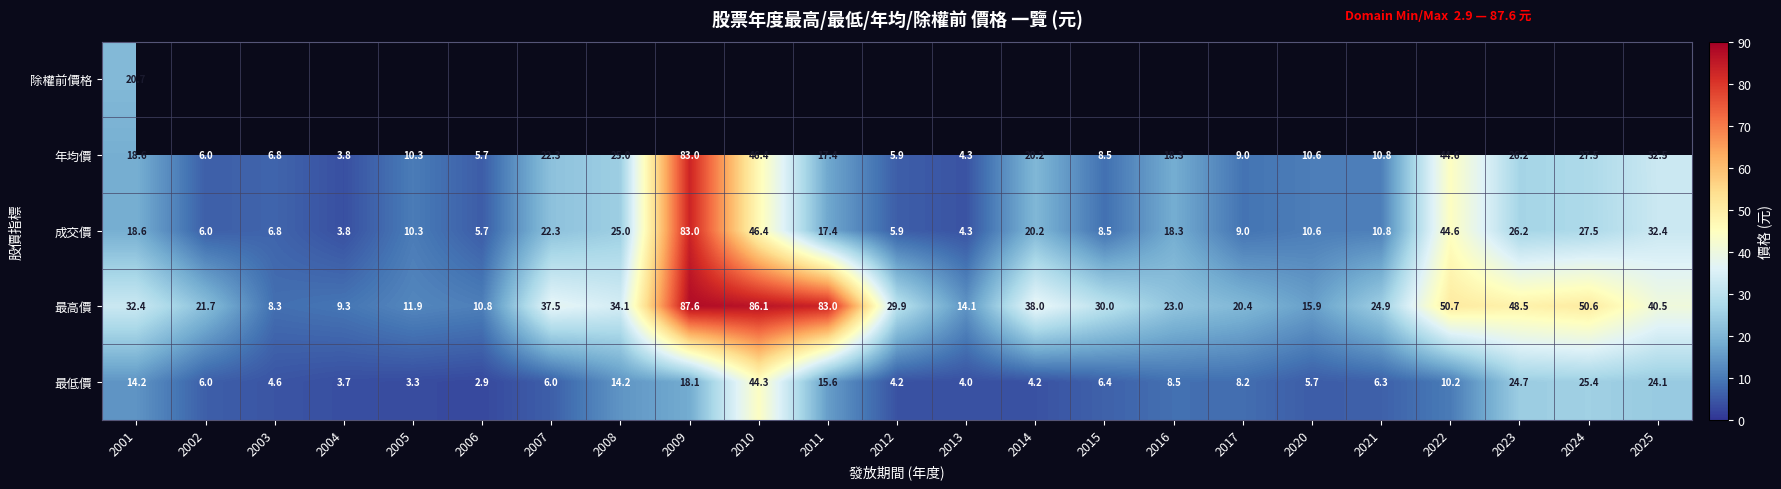

Is it true that 最低價 equals 10.7 at 2009?

False